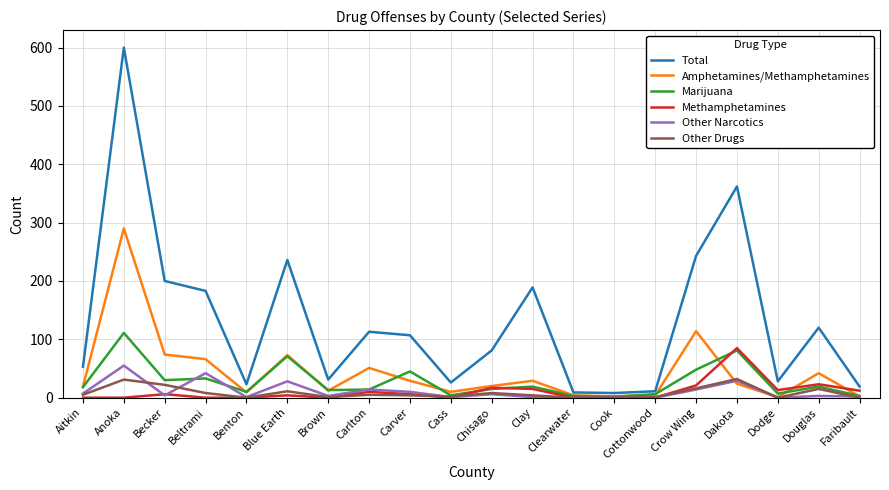

What position from the left is Faribault?

20